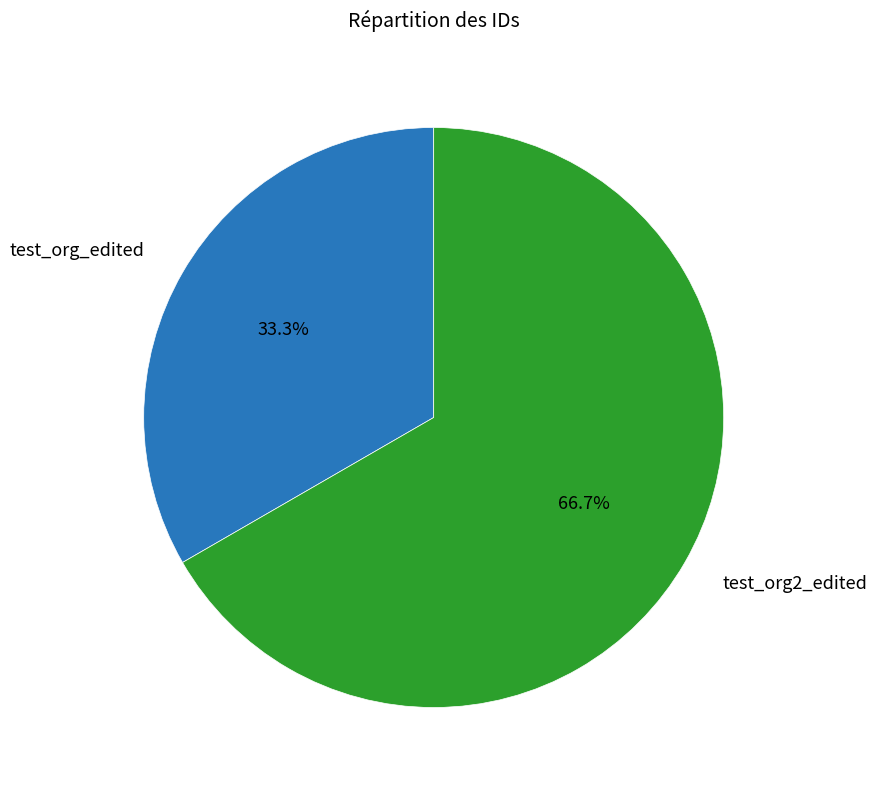

Count the number of slices in the pie.

2